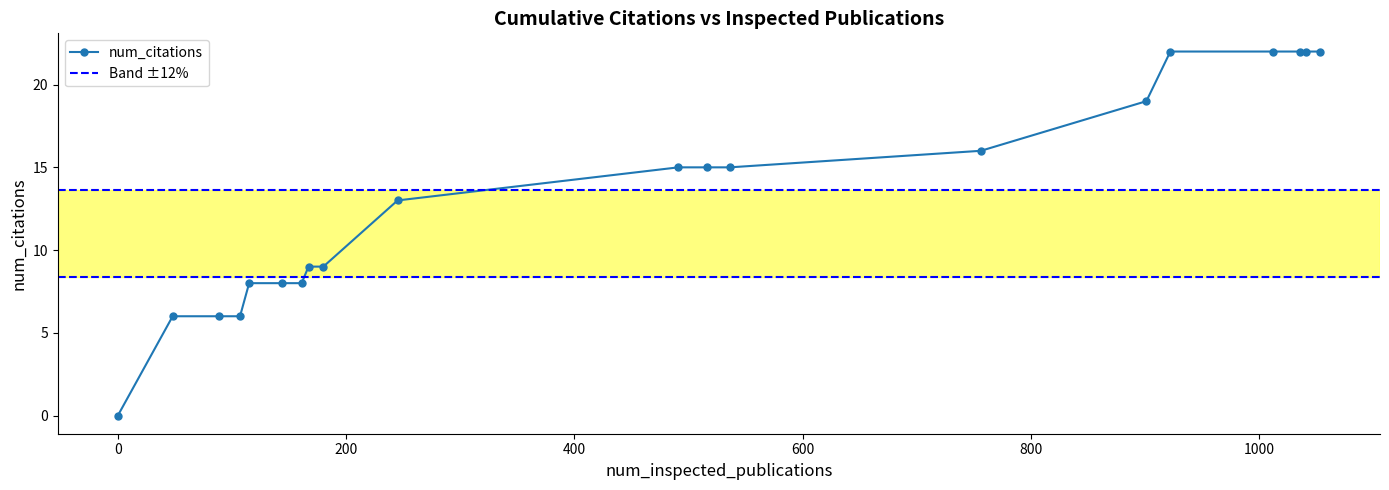

Does the chart have visible grid lines?

No